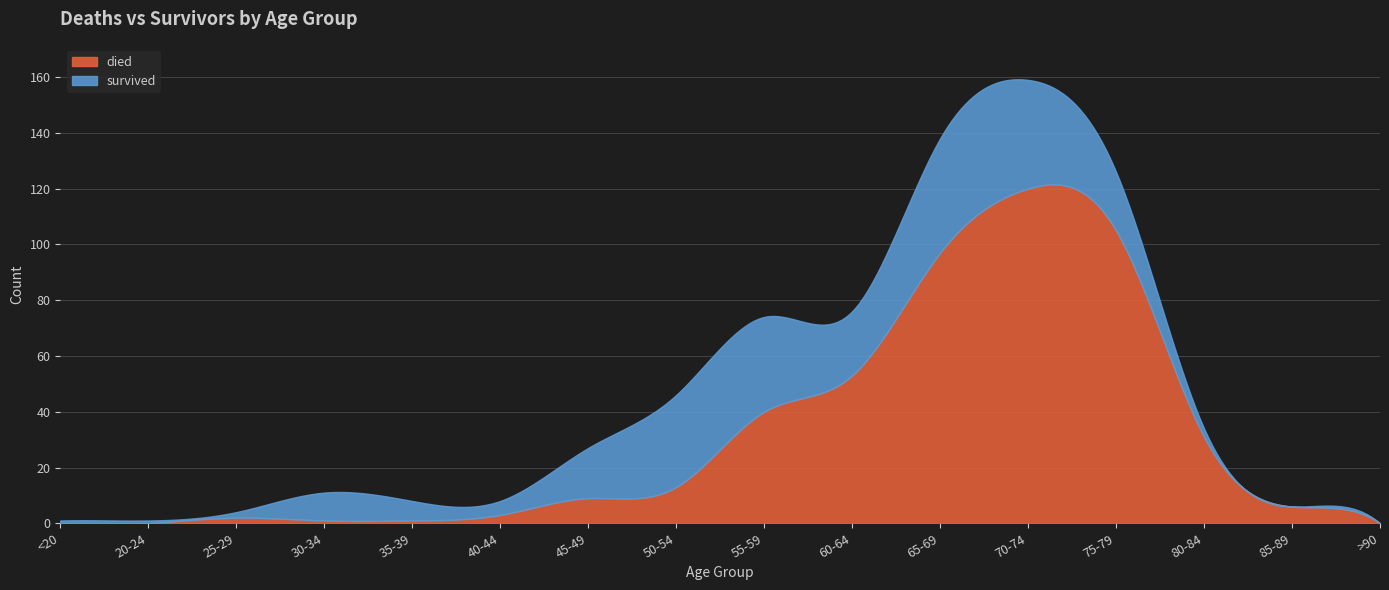

Which category has the highest value in the survived series?

65-69